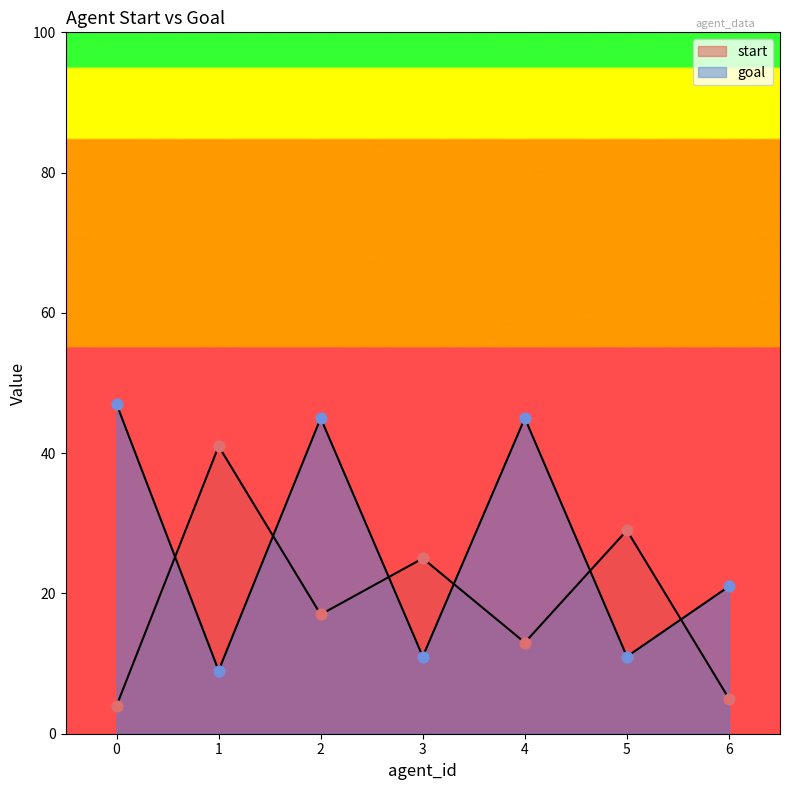

What are all the series names shown in the legend?

start, goal